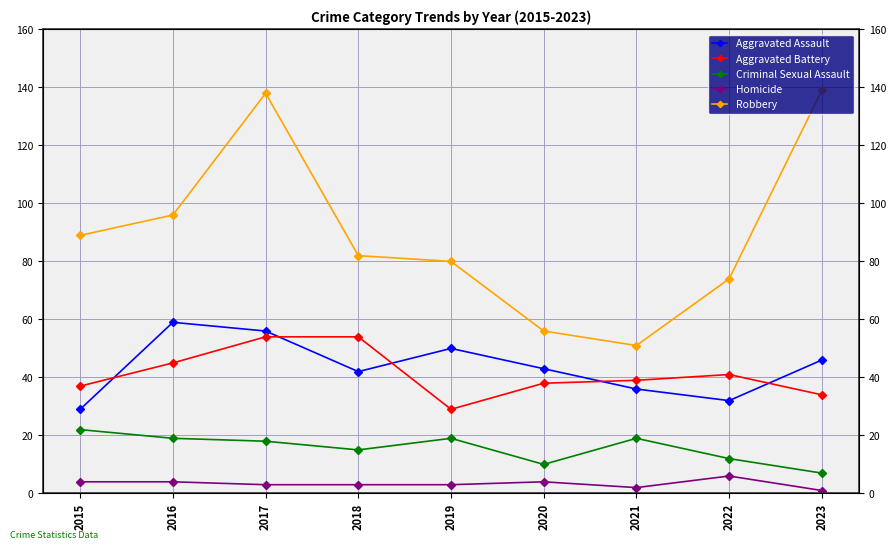

At which label does Aggravated Battery first exceed 39?

2016